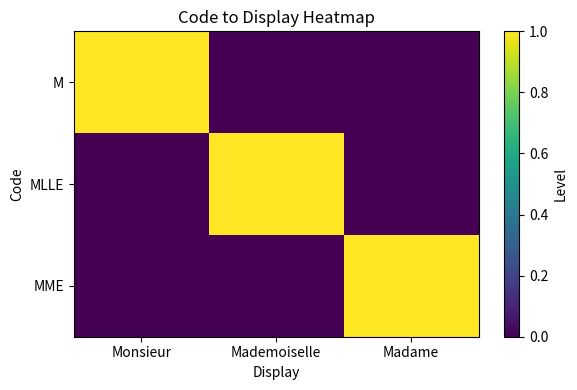

Rank the series by their maximum value, from lowest to highest.

M, MLLE, MME